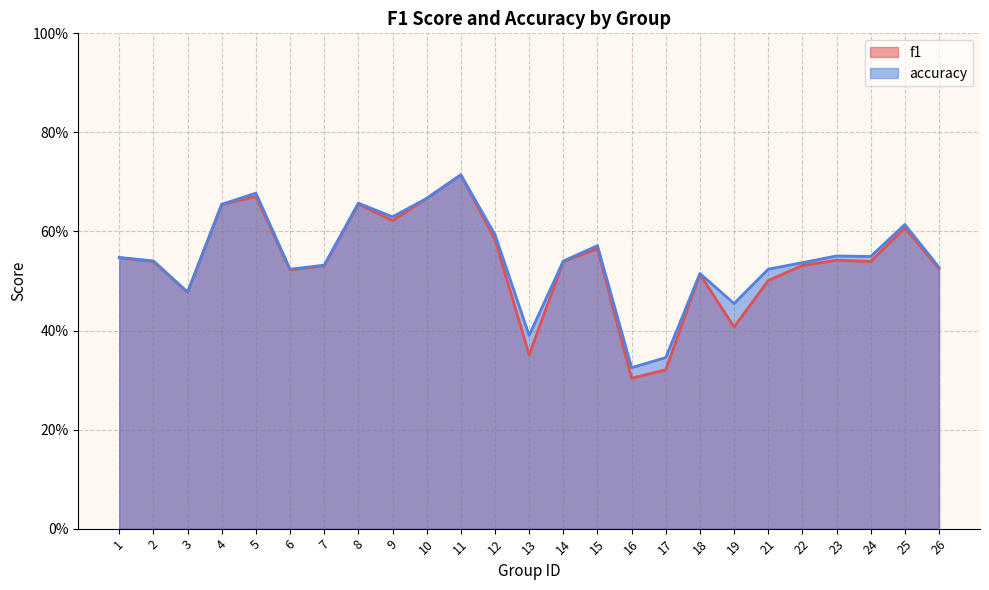

The accuracy series shows 0.5 at 24. True or false?

True